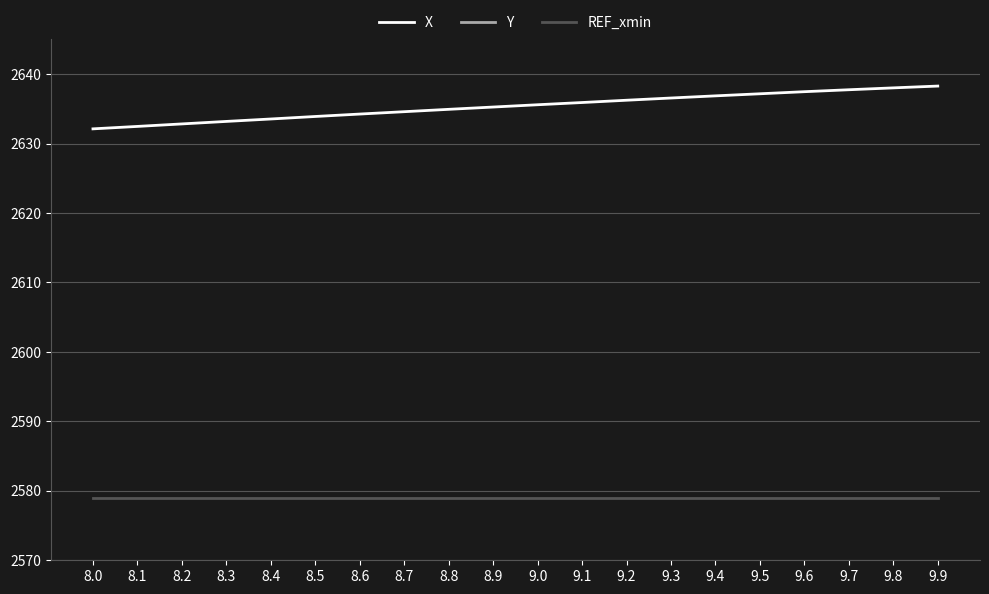

Which series has the largest range (max minus min)?

X